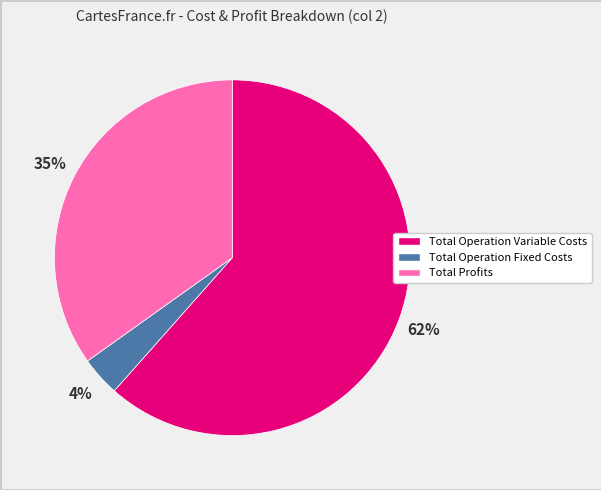

How many segments does this pie chart have?

3